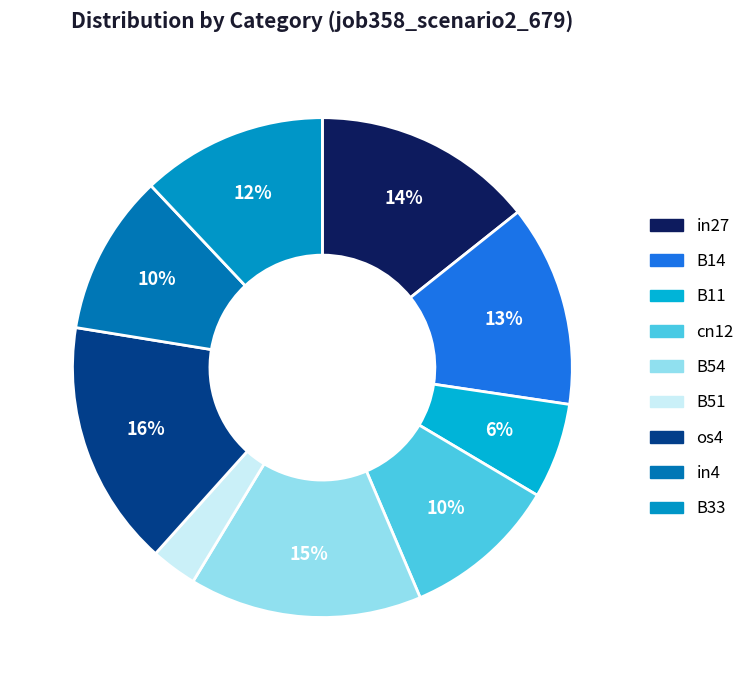

What percentage is the B33 slice, to the nearest percent?

12%